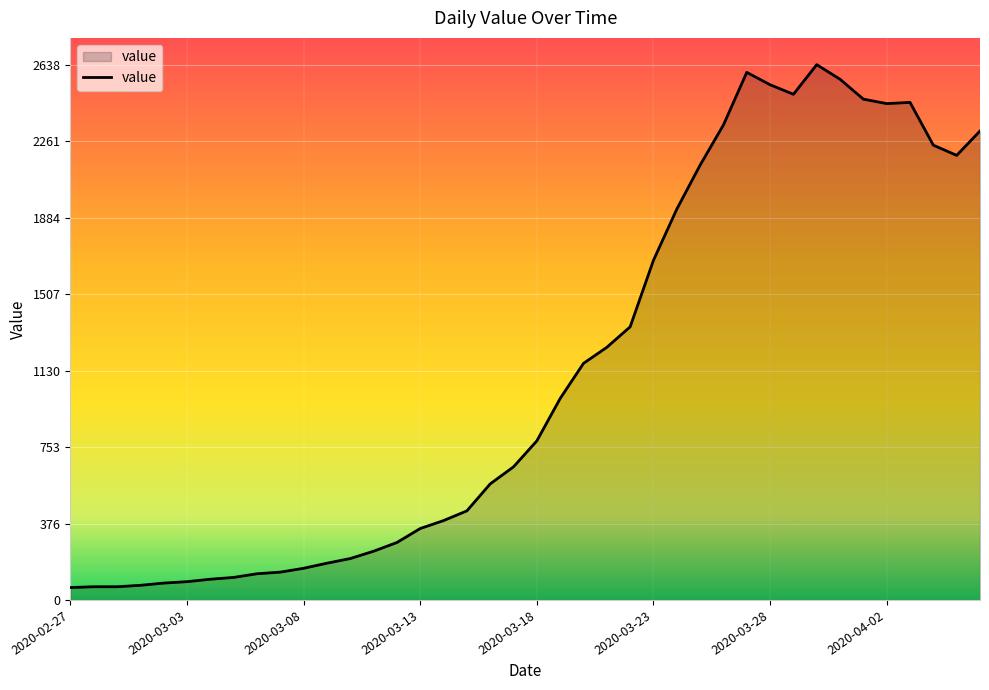

What is the minimum value shown in the chart?

61